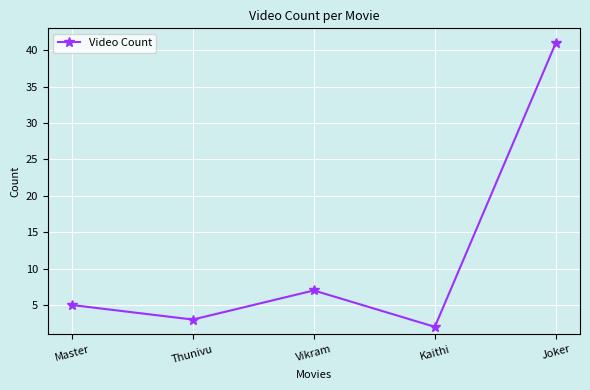

How many points are higher than both their immediate neighbors (excluding endpoints)?

1